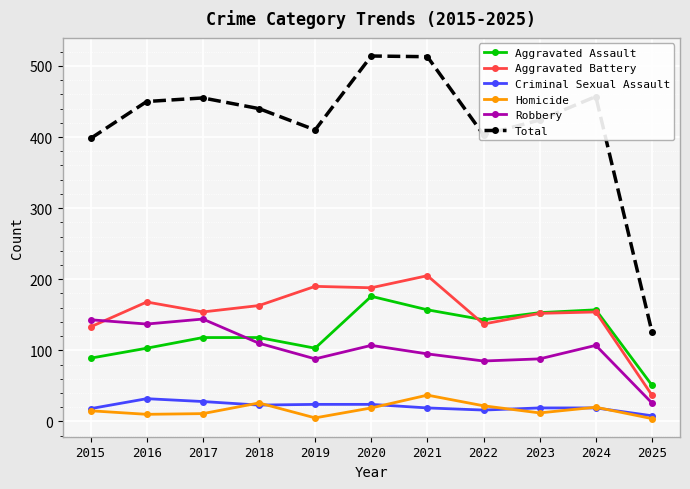

How many interior local valleys does the Aggravated Assault series have?

2